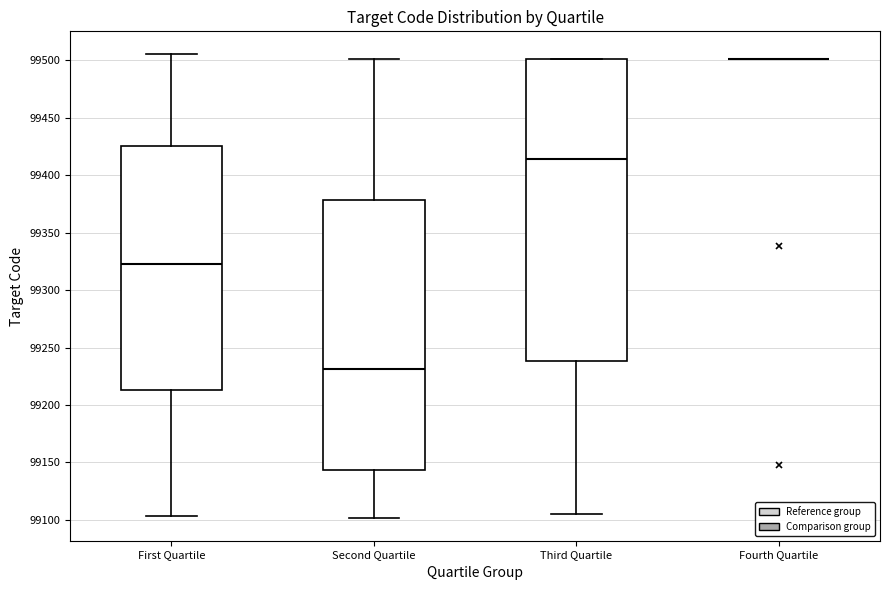

Reading left to right, transcribe this box plot: for each box, give where its median line is, the range the box spans, and where its two whiskers end, as read against the y-axis. The values are not printed on the chart, so give them approximately, as read against the axis.

First Quartile: median 99325, box 99215 to 99425, whiskers 99105 to 99505
Second Quartile: median 99230, box 99145 to 99380, whiskers 99100 to 99500
Third Quartile: median 99415, box 99240 to 99500, whiskers 99105 to 99500
Fourth Quartile: box collapsed to a line at 99500, whiskers 99500 to 99500